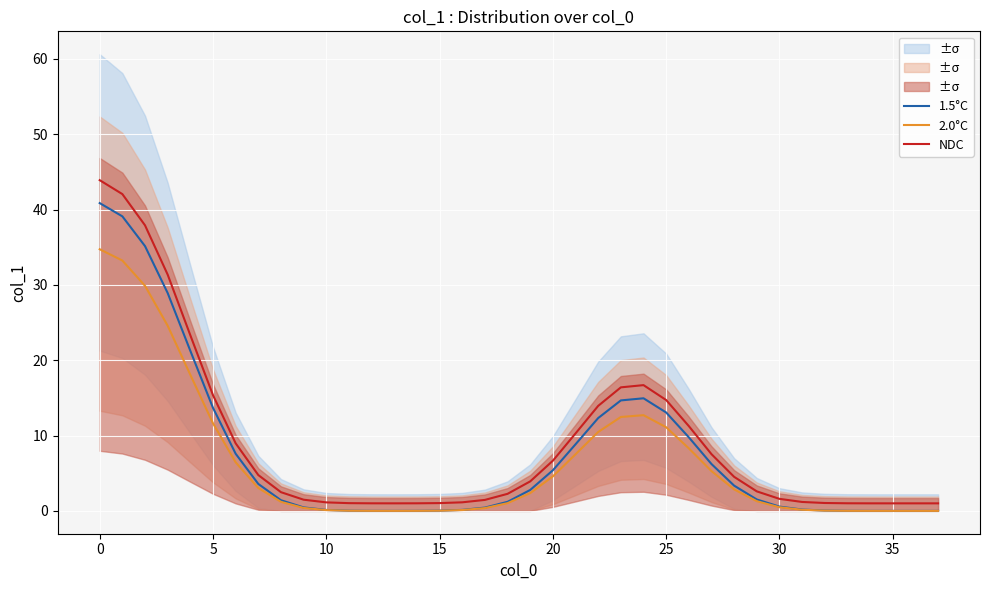

What is the maximum value shown in the chart?

43.9